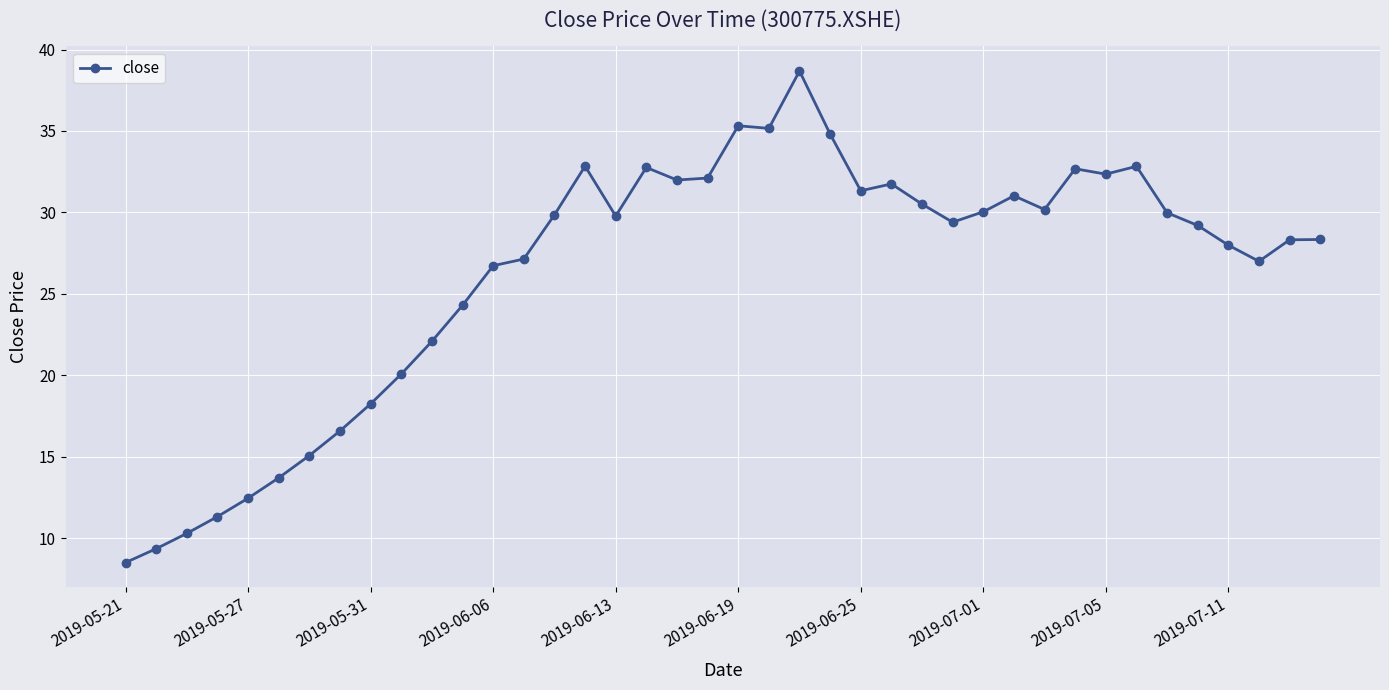

Does the chart display data point markers on the line(s)?

Yes